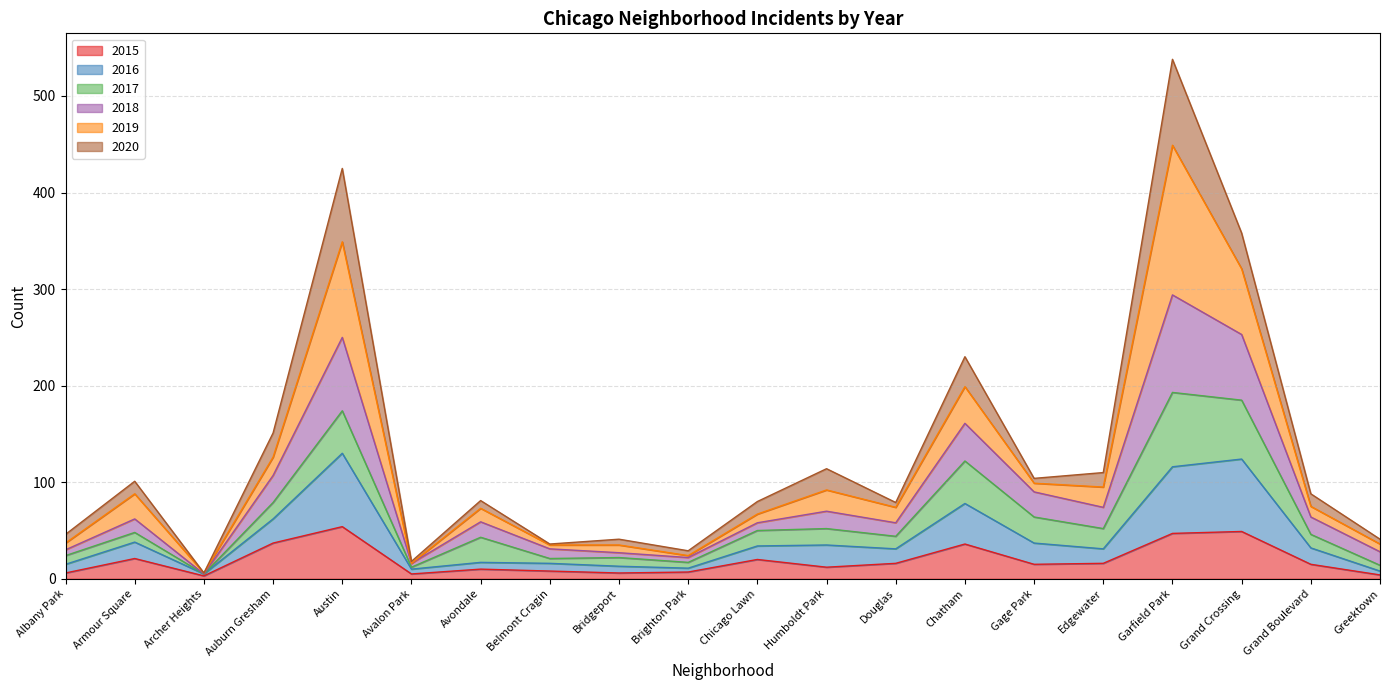

What is the highest value of the 2015 series?

54